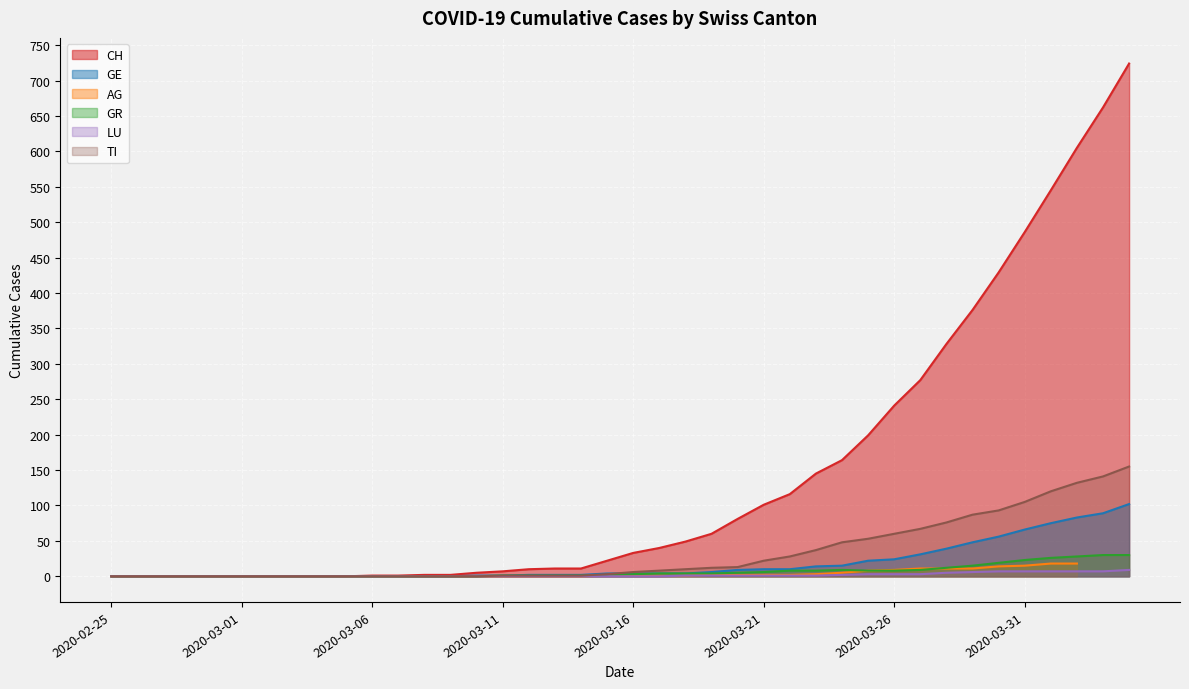

How many data points in GR are less than 3?

20